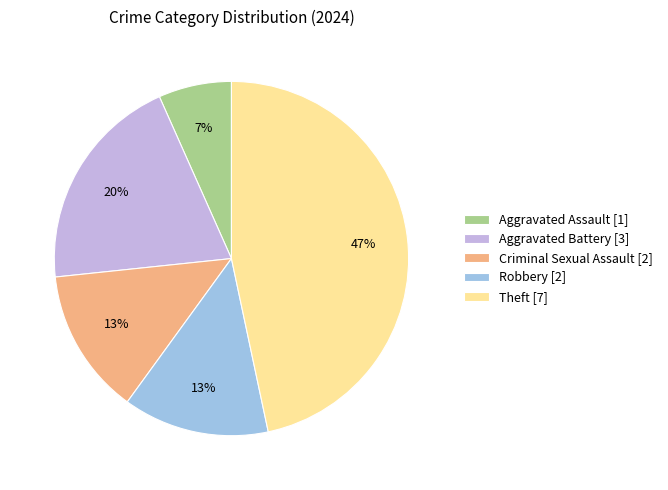

Which category has the smallest portion of the pie?

Aggravated Assault